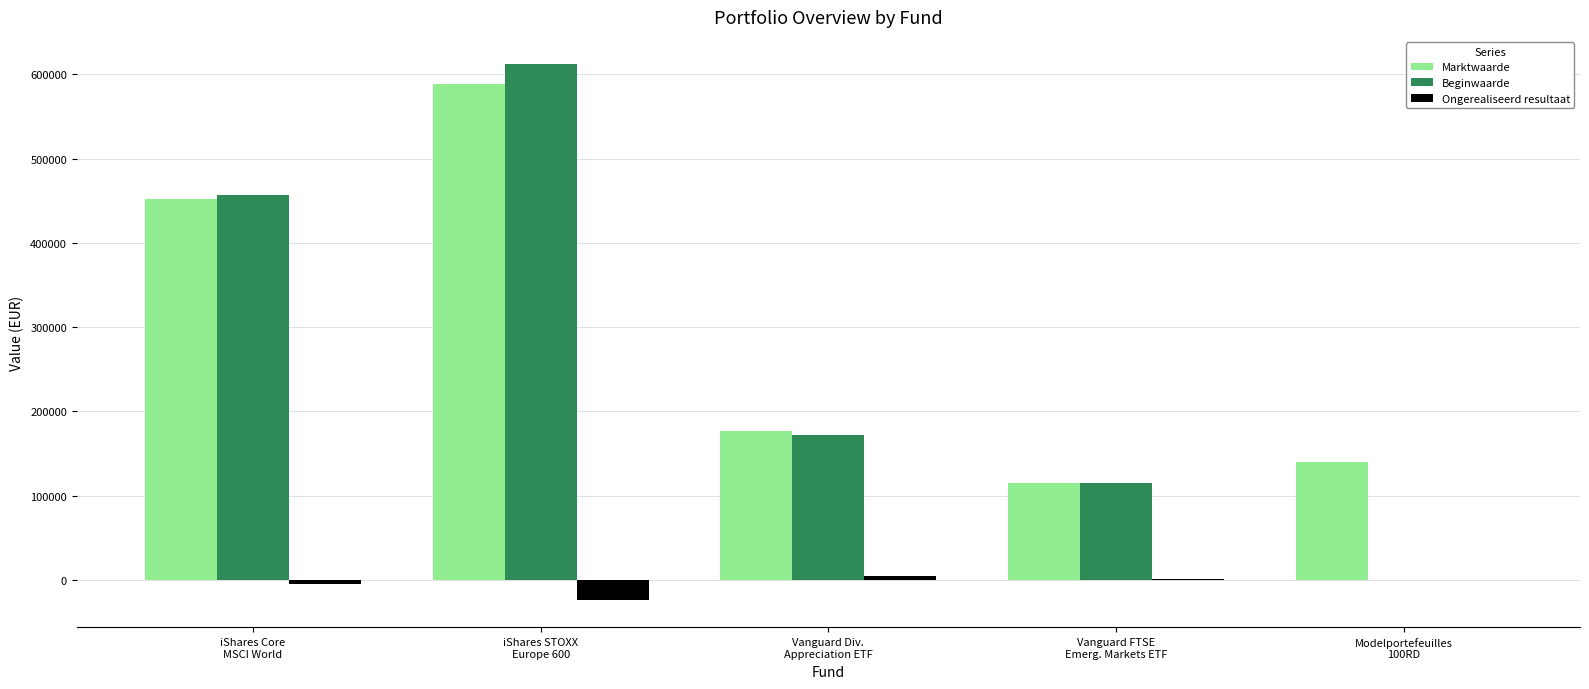

What is the average value of the Marktwaarde series?

294476